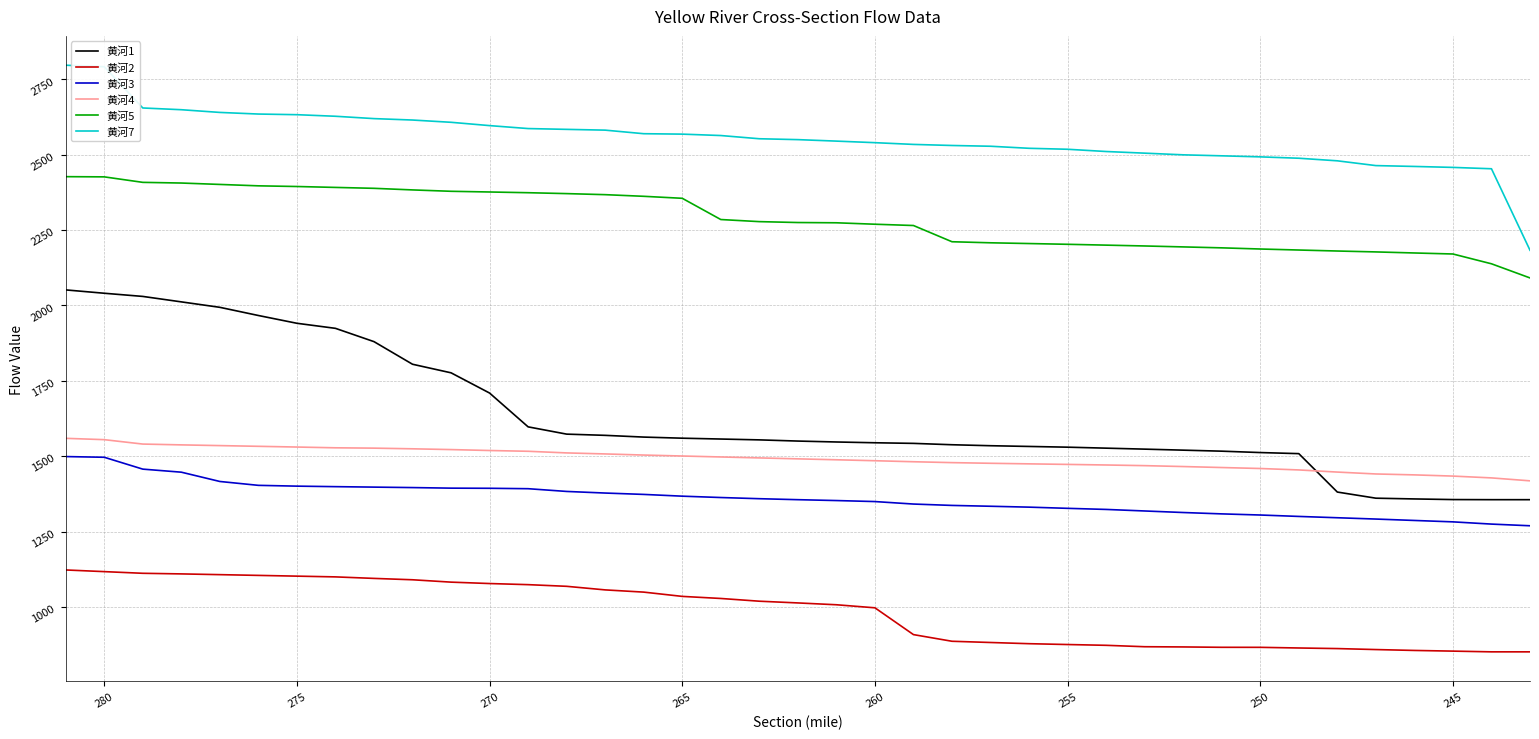

What are all the series names shown in the legend?

黄河1, 黄河2, 黄河3, 黄河4, 黄河5, 黄河7